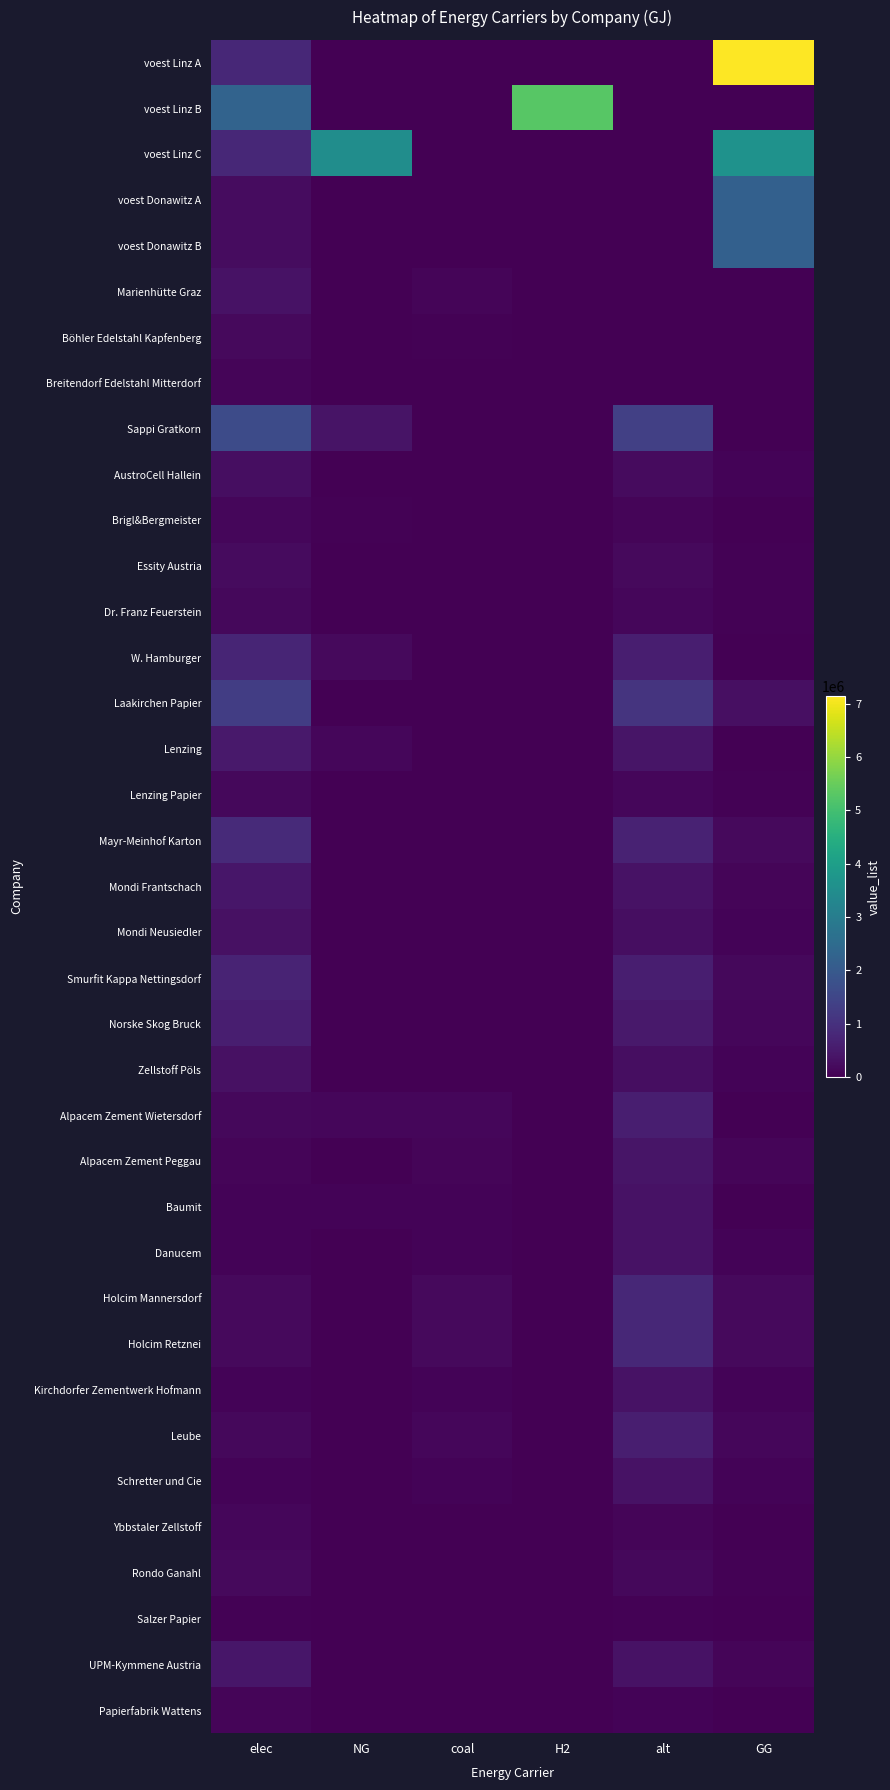

Which has a higher value, GG or elec?

GG